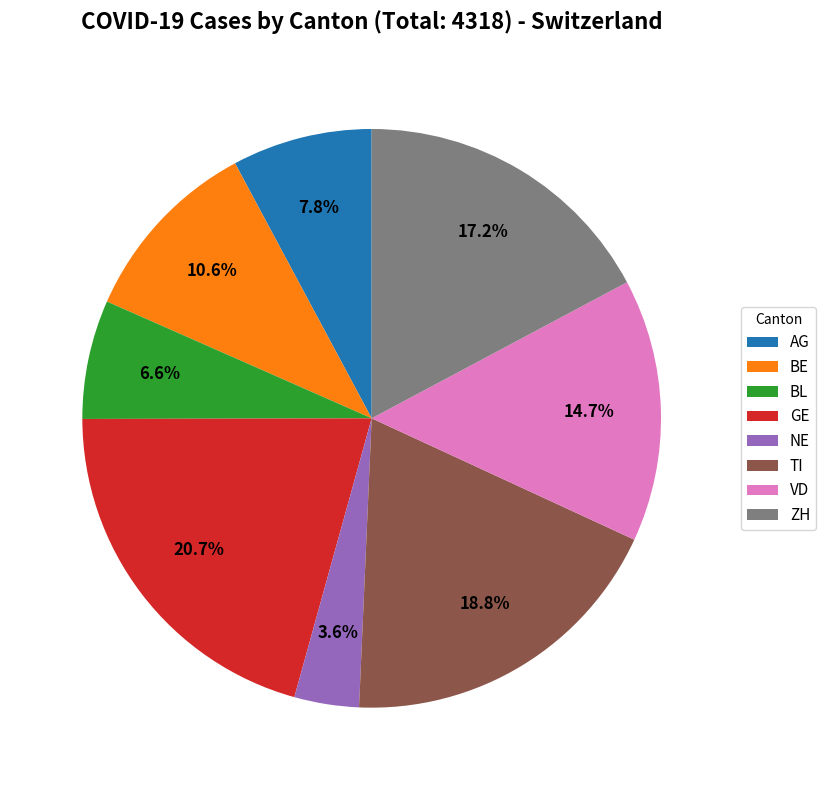

Rank the categories by value from highest to lowest.

GE, TI, ZH, VD, BE, AG, BL, NE